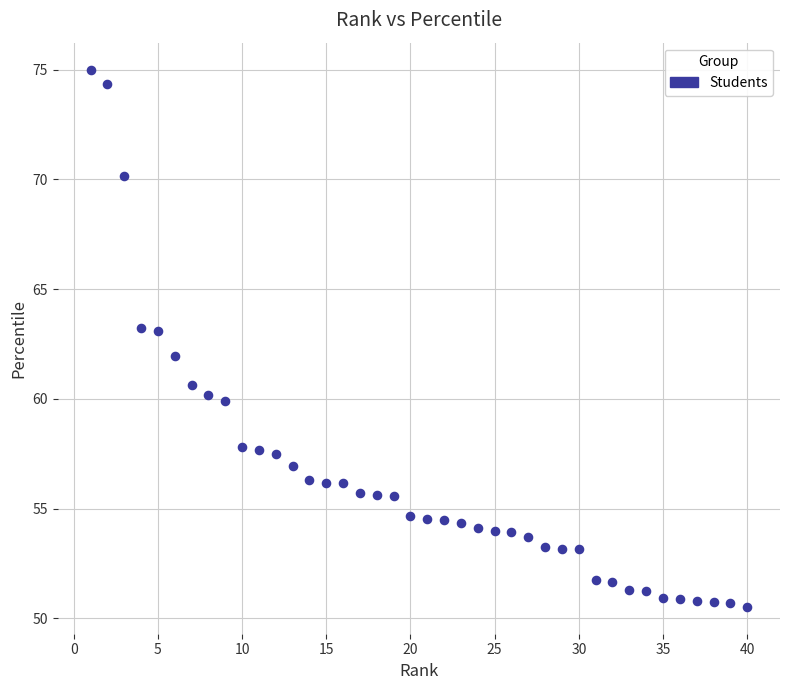

What is the range of Y values (max minus min)?

24.5